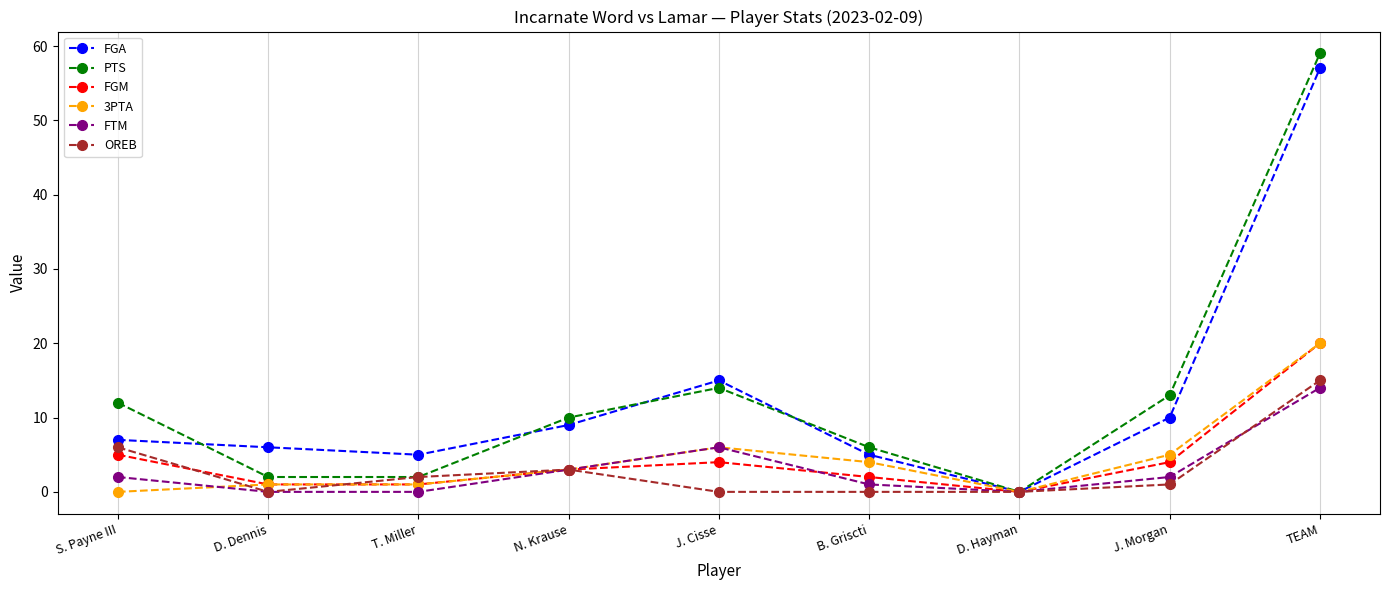

Is this an area chart (filled region under the line)?

No